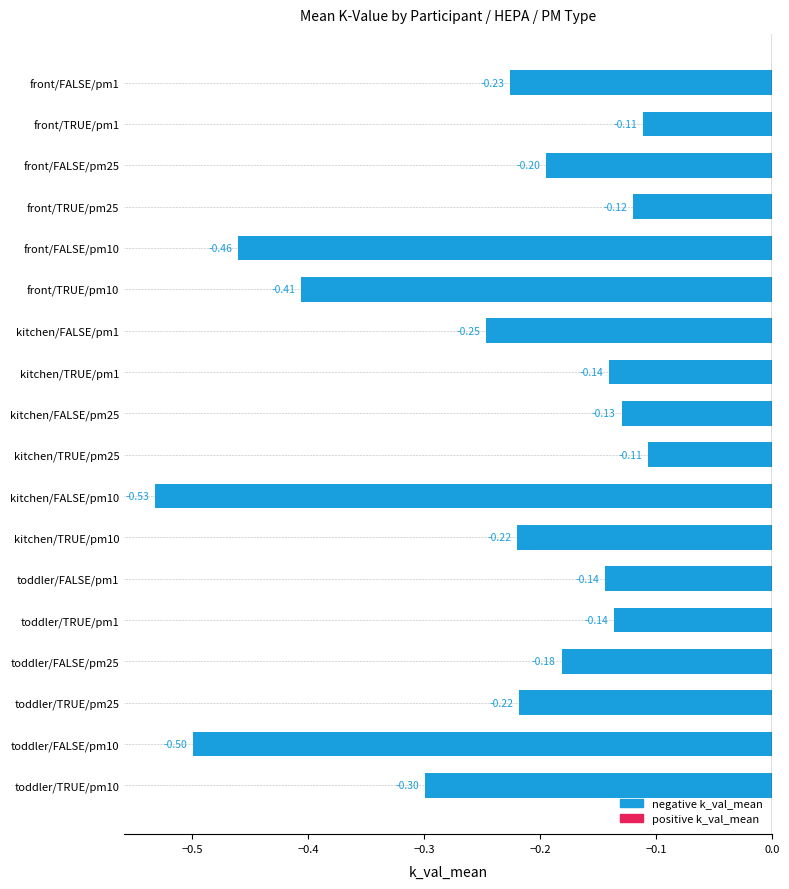

What is the difference between the maximum and minimum values?

0.4